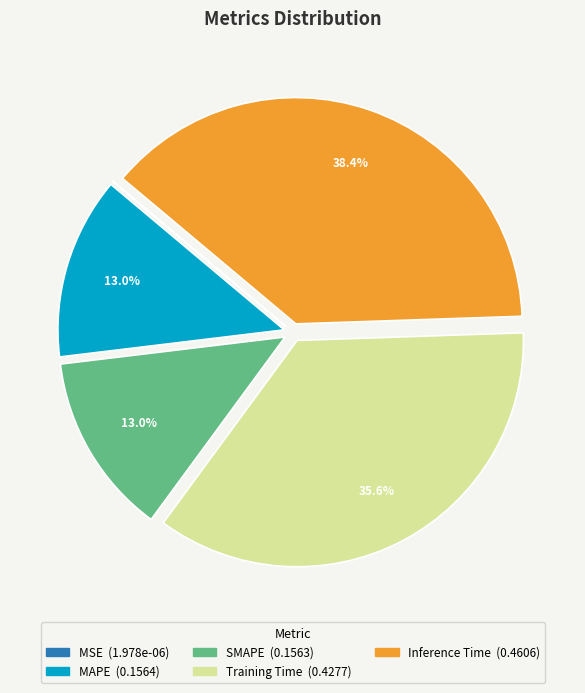

To the nearest percent, what is the difference between the largest and smallest slice percentages?

38%